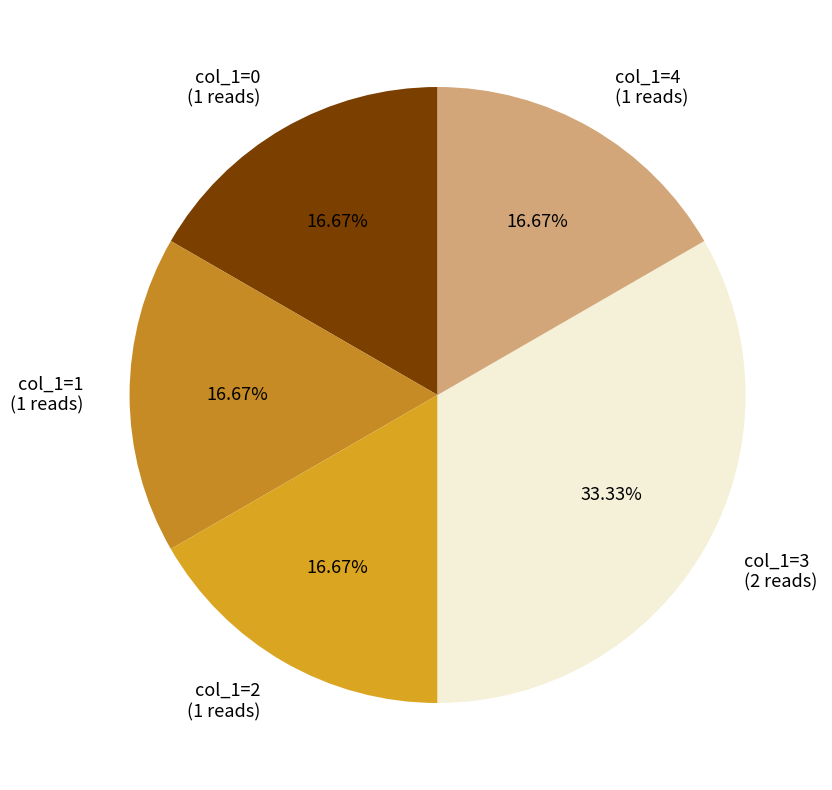

Do col_1=1 (1 reads) and col_1=4 (1 reads) together represent more than half of the pie?

No